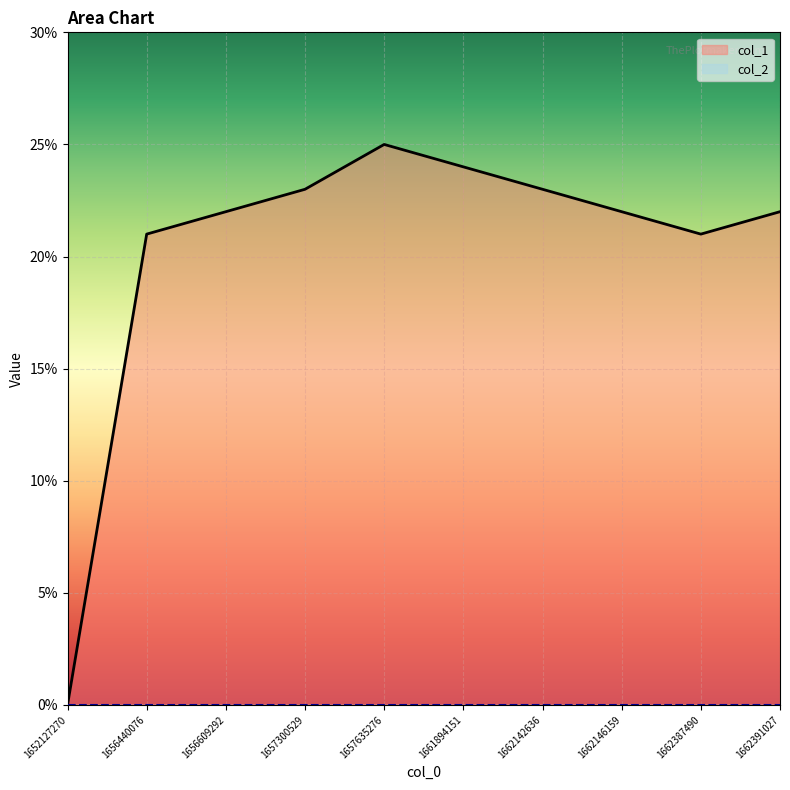

How many lines are shown in the chart?

2